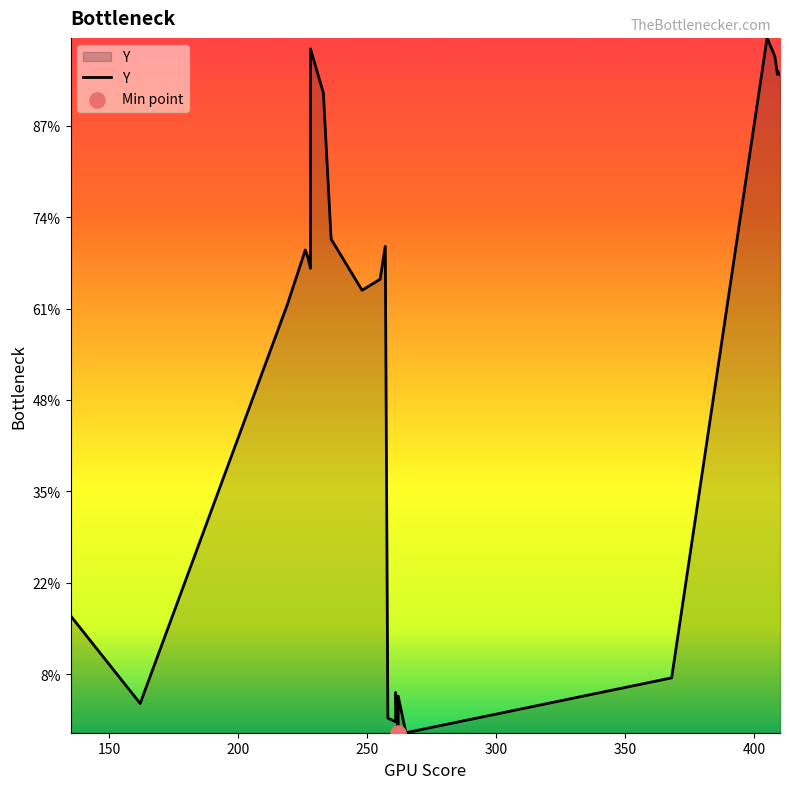

What is the change in value from 219 to 248?

+4